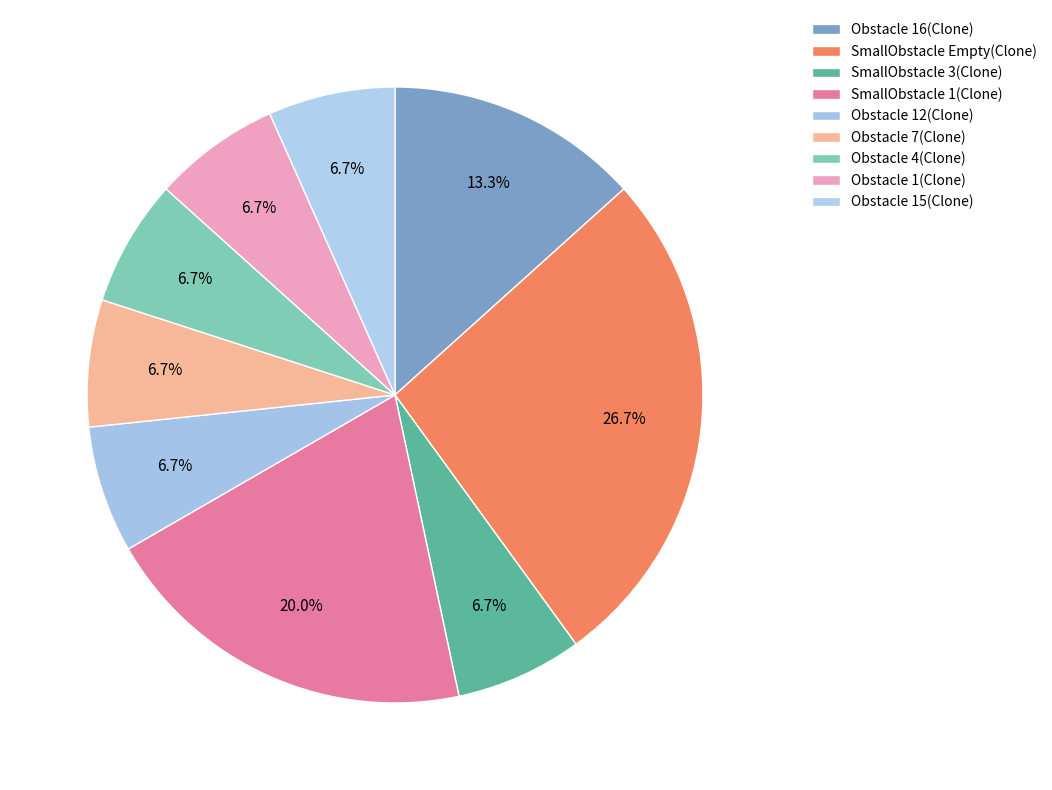

Count the number of slices in the pie.

9